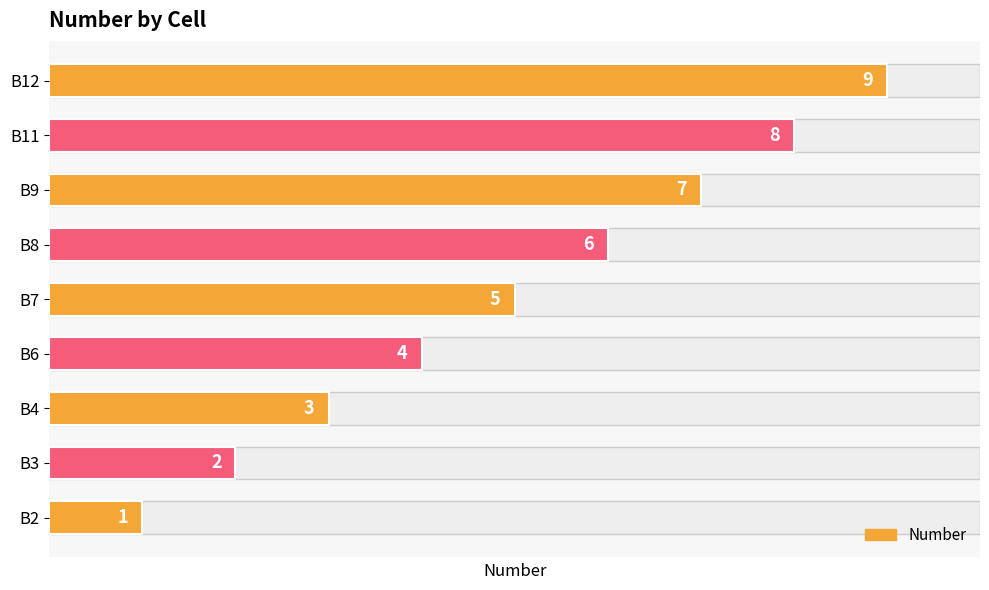

How many data points are less than 5?

4